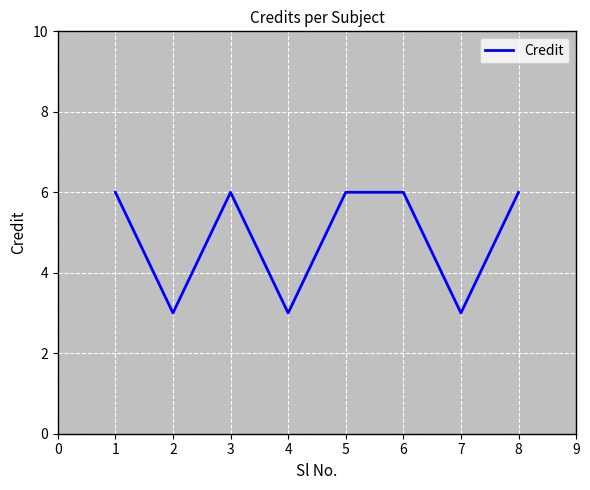

How many lines are shown in the chart?

1